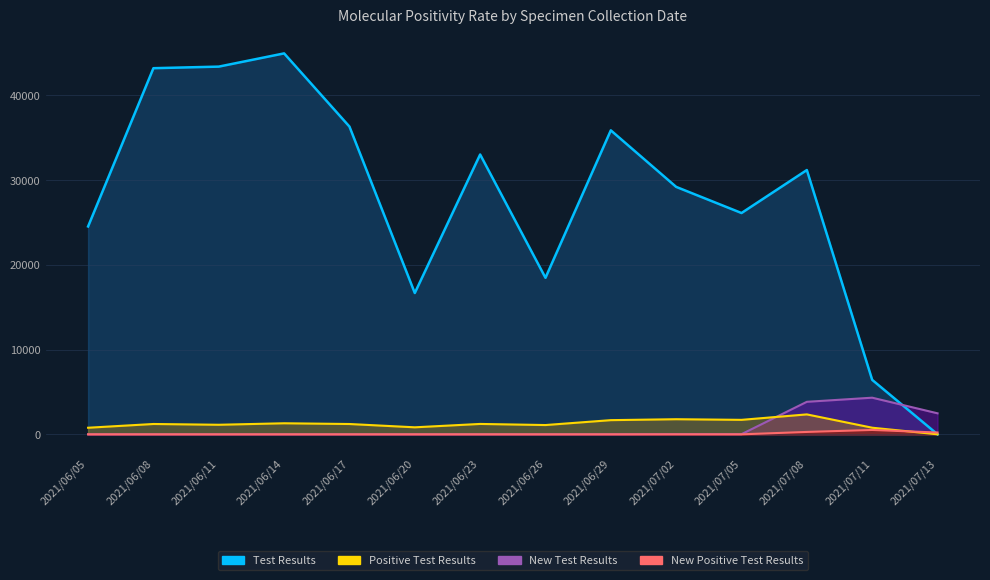

At how many categories does at least one series exceed 9581?

12